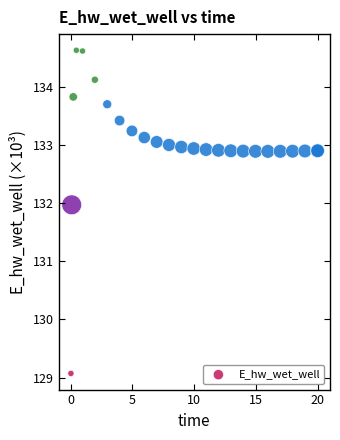

What Y value in the scatter plot is closest to 131?

132.0